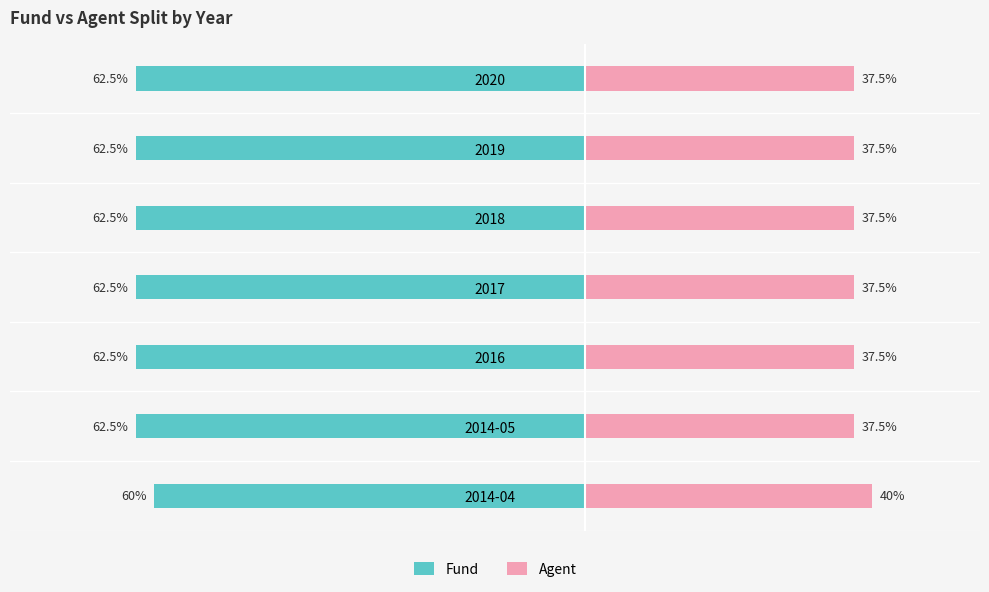

What is the average value of the Fund series?

-62.1